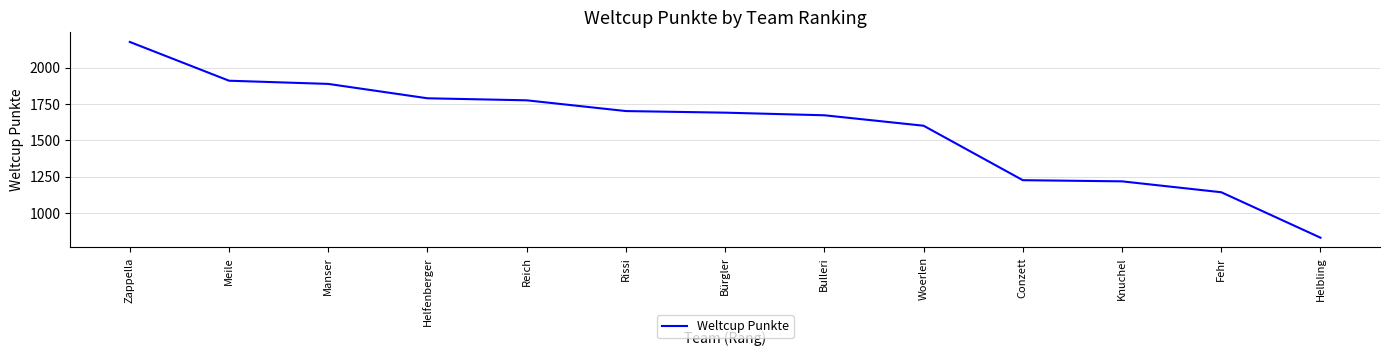

The value at Rissi is 1701. True or false?

True